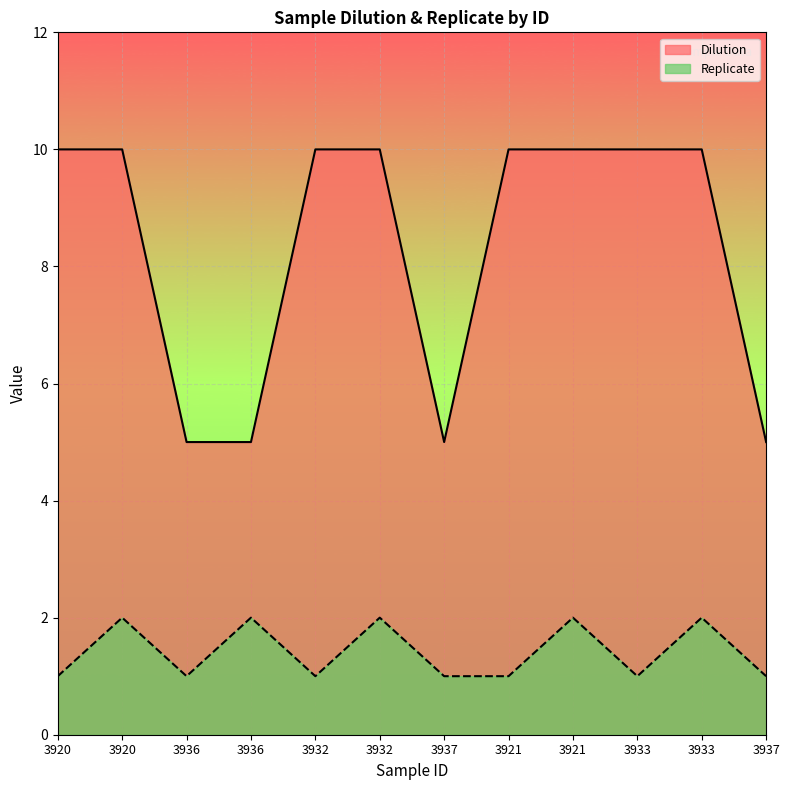

True or false: Dilution and Replicate cross at least once.

False